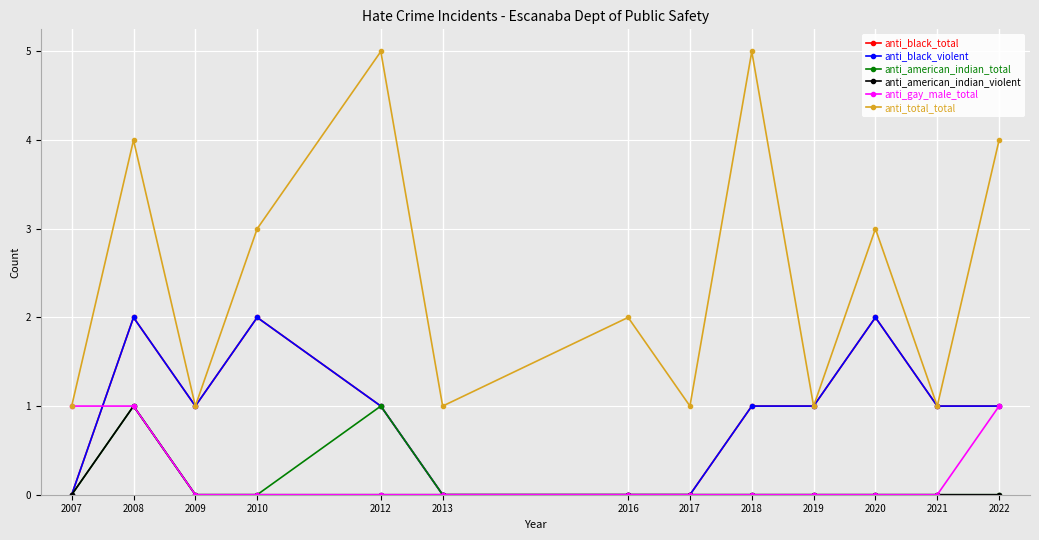

In anti_black_total, how many points are lower than both neighbors (excluding endpoints)?

1